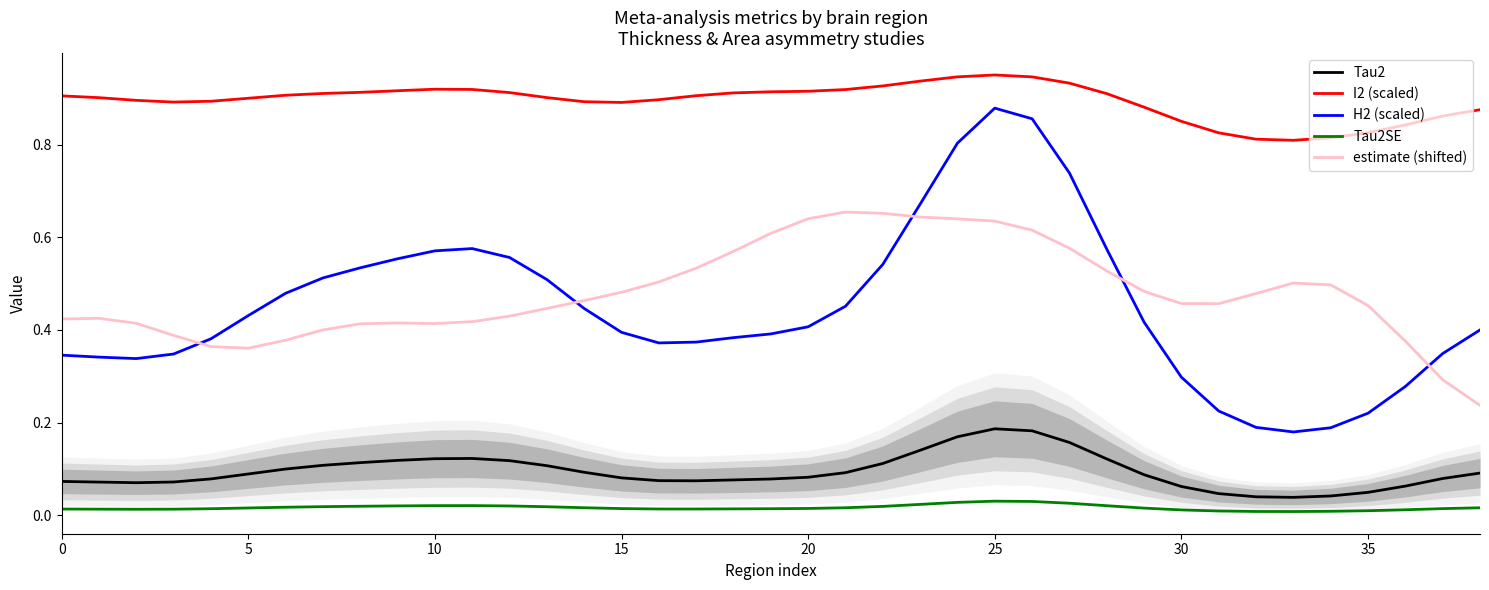

Which series has the largest range (max minus min)?

H2 (scaled)